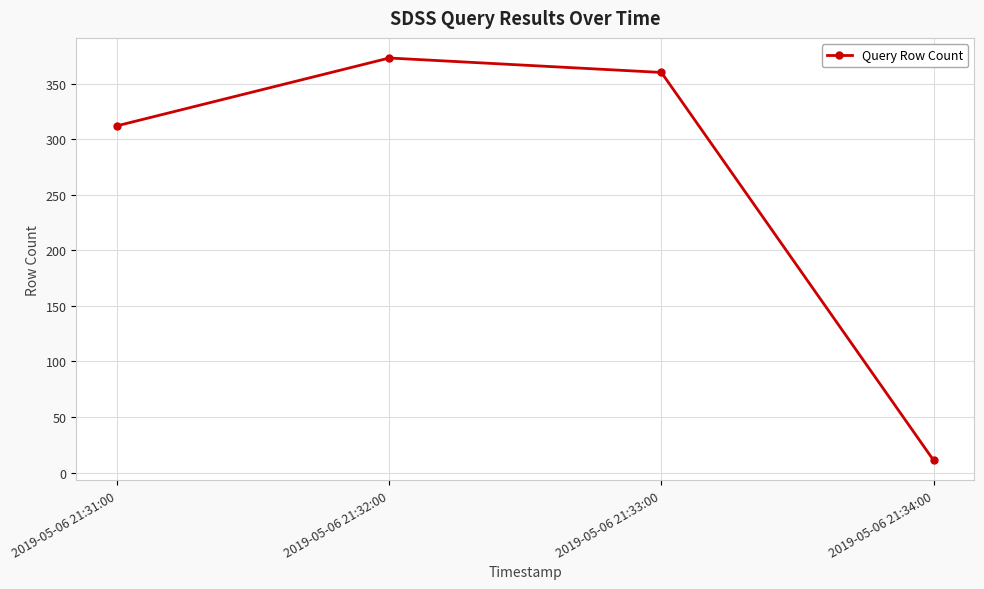

Which label corresponds to the largest value in the chart?

2019-05-06 21:32:00